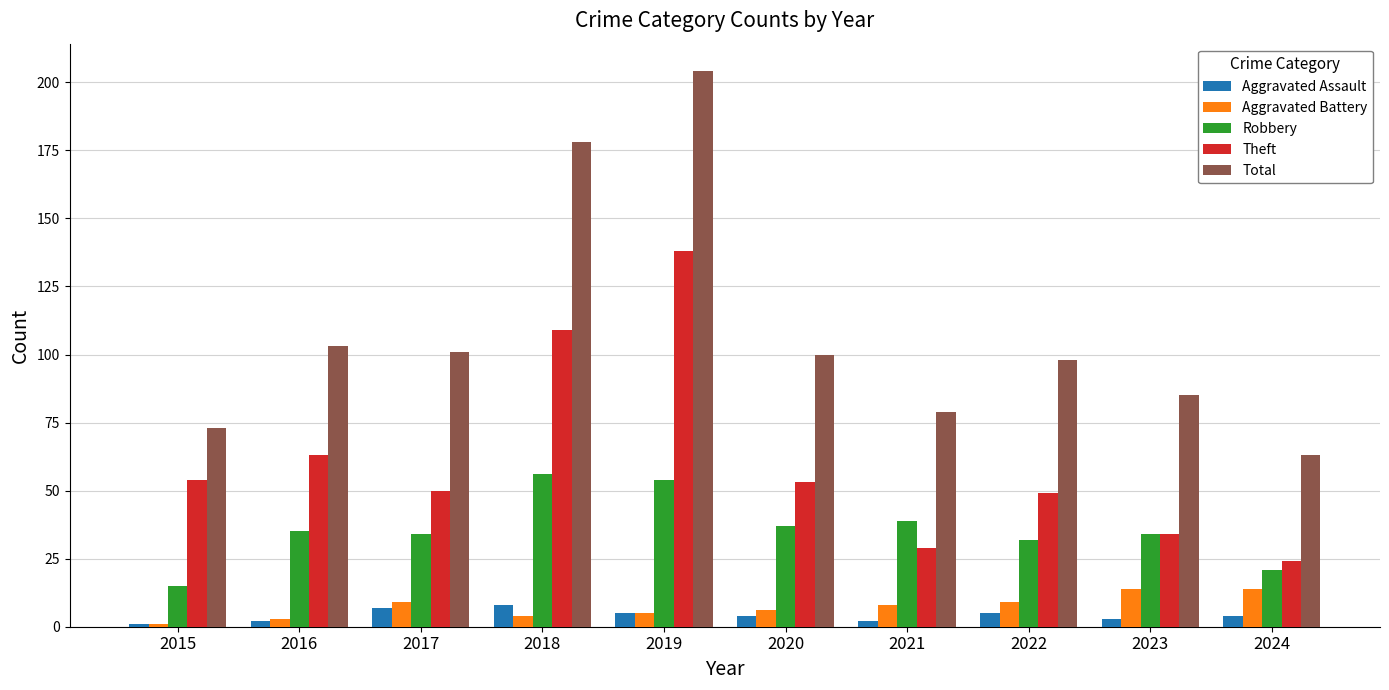

How many distinct data groups are displayed?

5